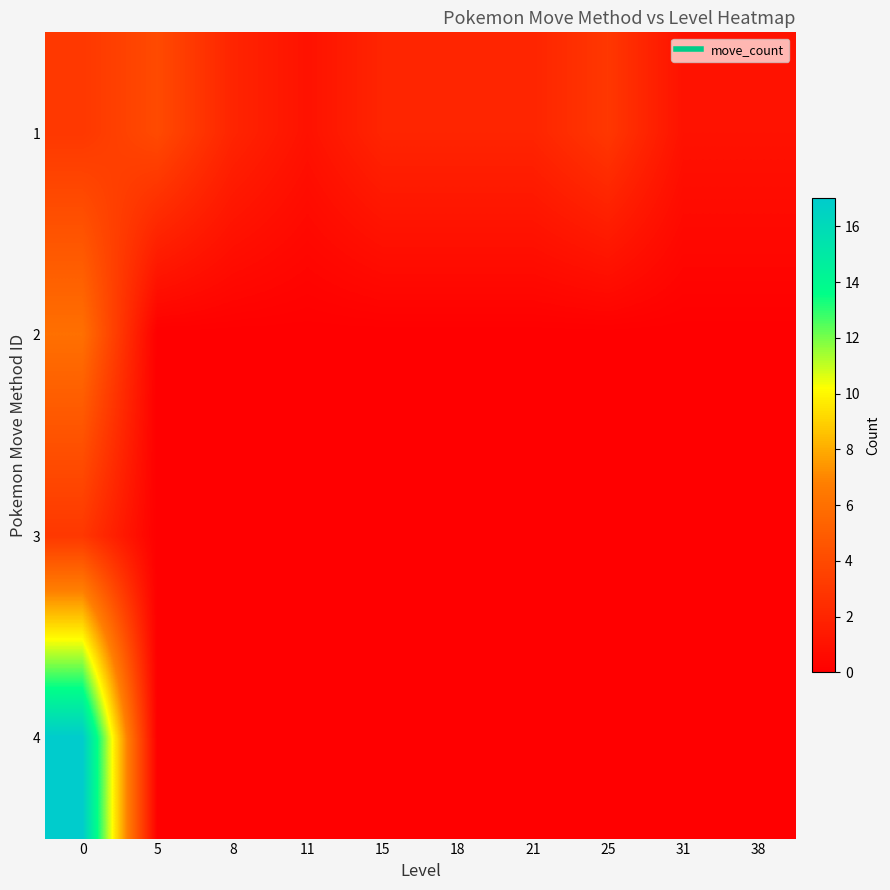

Reading left to right, list all the values displayed in this chart.

1: 0=3	5=4	8=2	11=1	15=2	18=2	21=2	25=3	31=1	38=1
2: 0=6	5=0	8=0	11=0	15=0	18=0	21=0	25=0	31=0	38=0
3: 0=3	5=0	8=0	11=0	15=0	18=0	21=0	25=0	31=0	38=0
4: 0=17	5=0	8=0	11=0	15=0	18=0	21=0	25=0	31=0	38=0